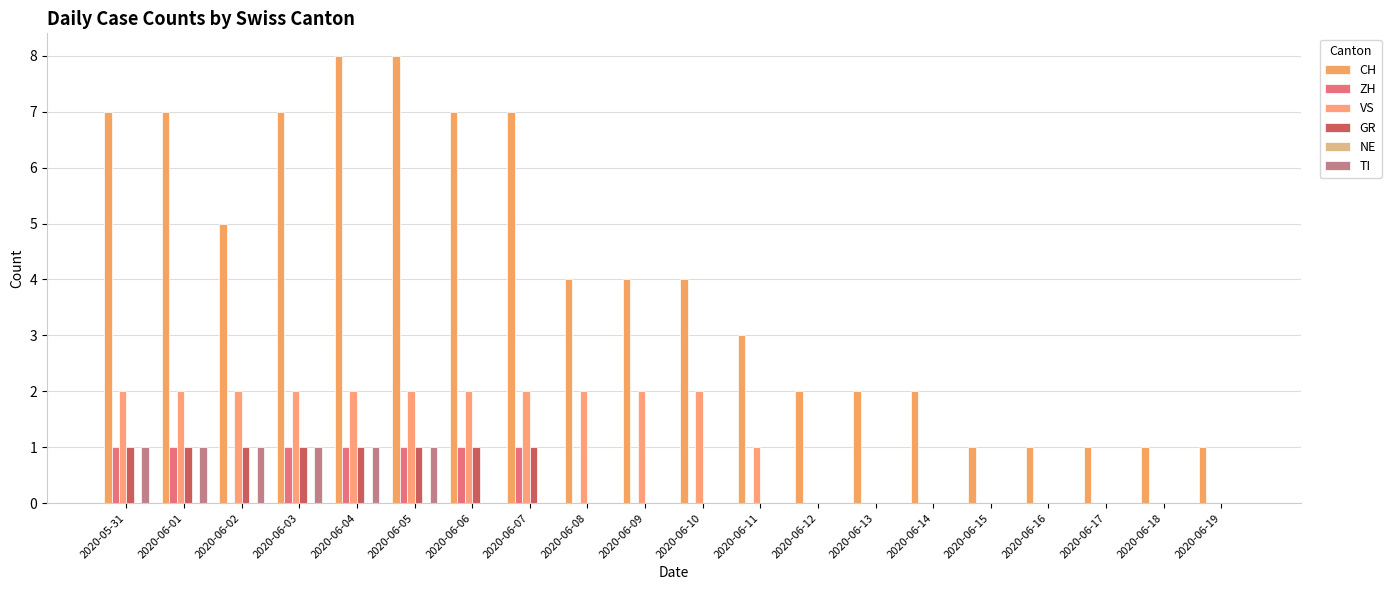

What is the label of the 10th bar from the right?

2020-06-10